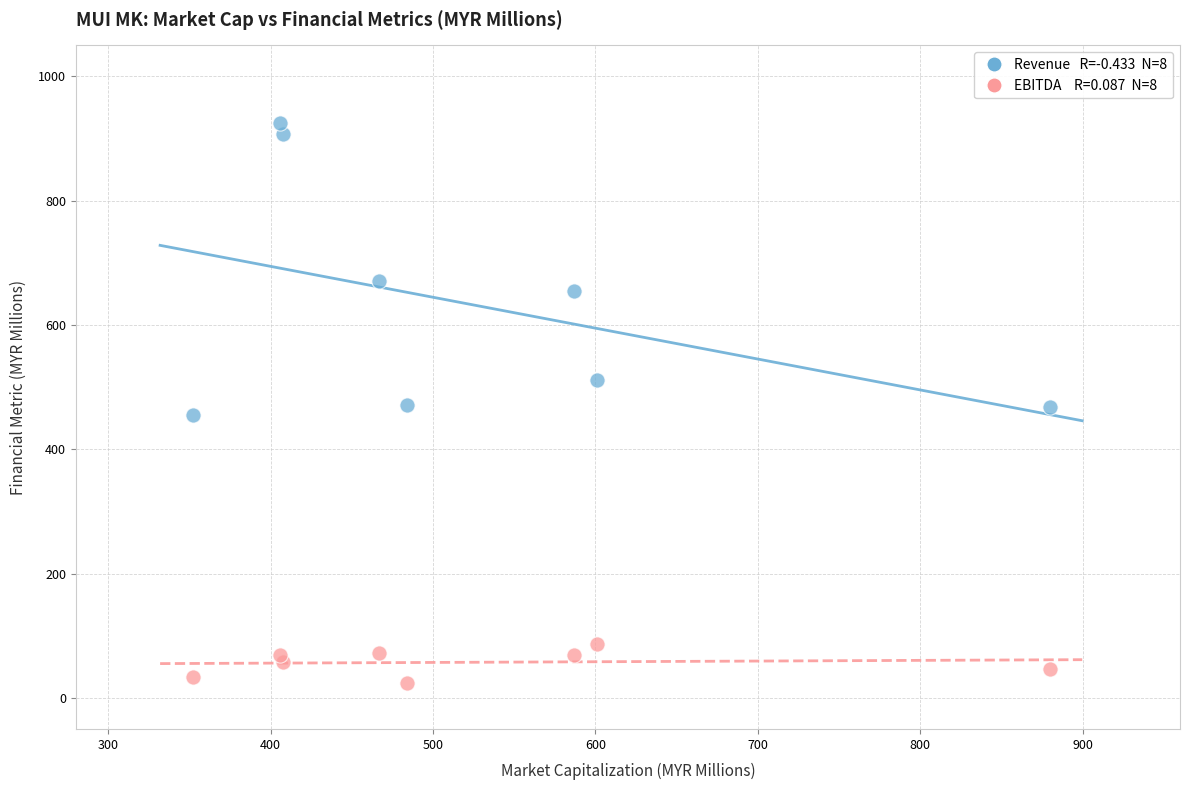

Across all data points, what is the range of X values (max minus min)?

527.9